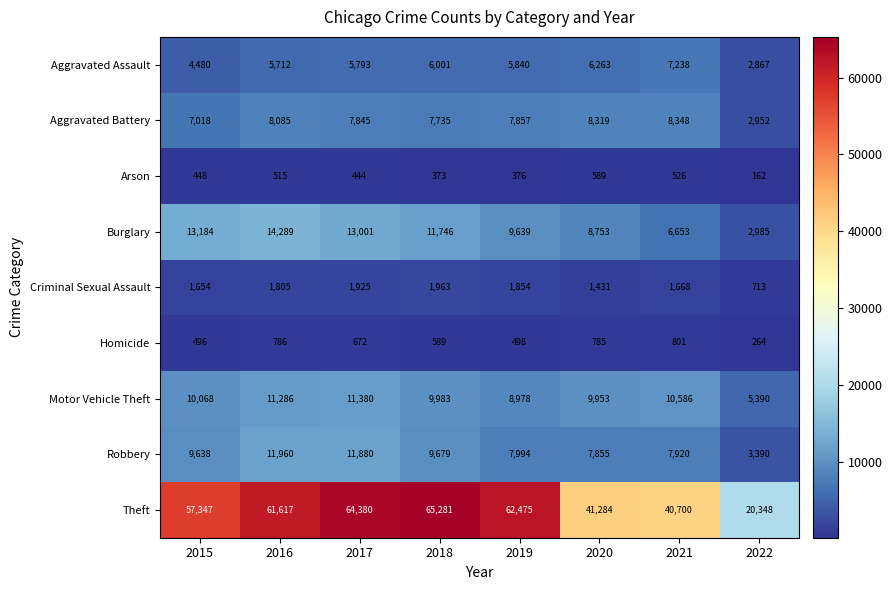

What is the difference between the highest and lowest values at 2019?

62099